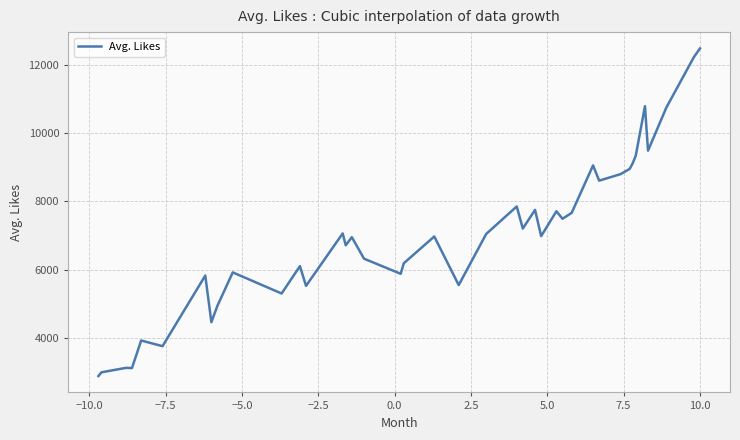

What is the maximum value shown in the chart?

12480.2